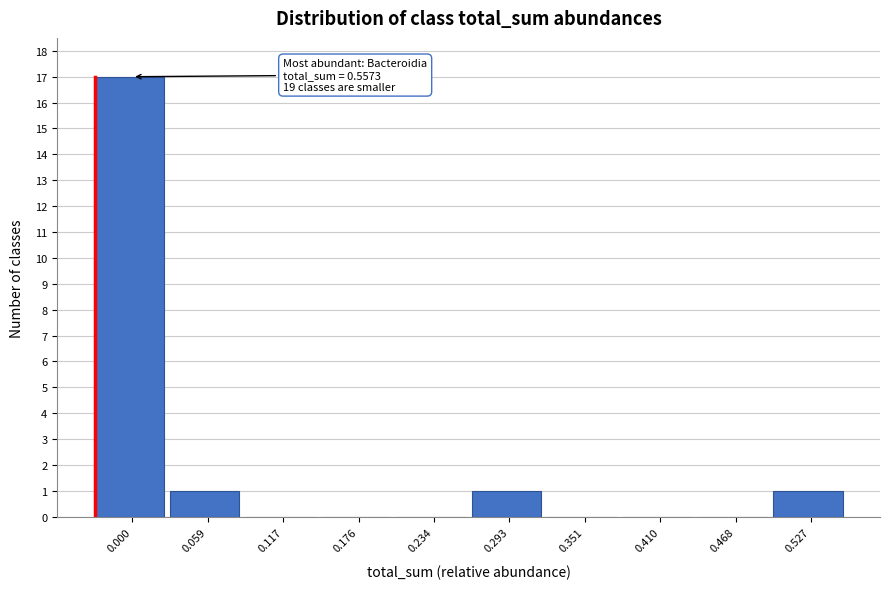

Reading left to right, what are all the values shown in this chart?

0.000=17	0.059=1	0.117=0	0.176=0	0.234=0	0.293=1	0.351=0	0.410=0	0.468=0	0.527=1